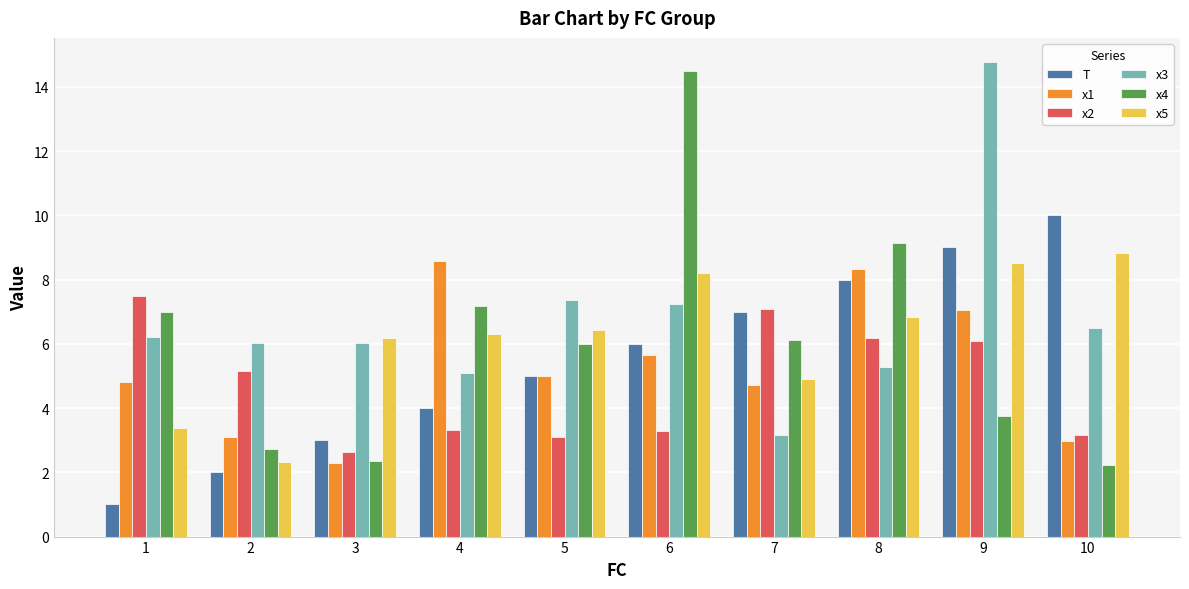

Which series has the largest total across all categories?

x3